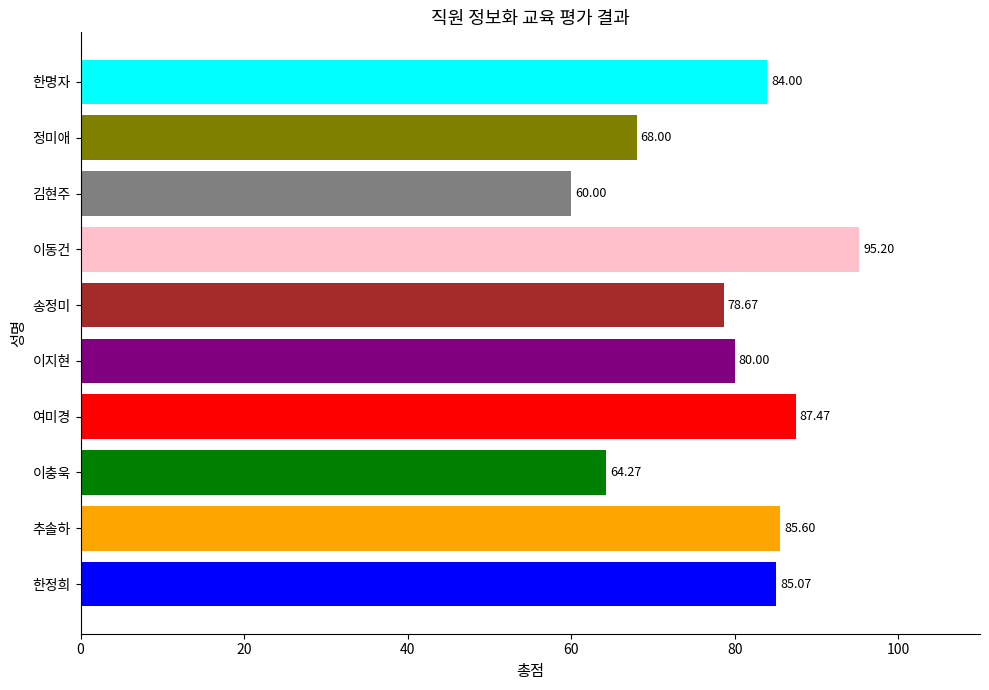

Where is the data nearest to the value 77?

송정미